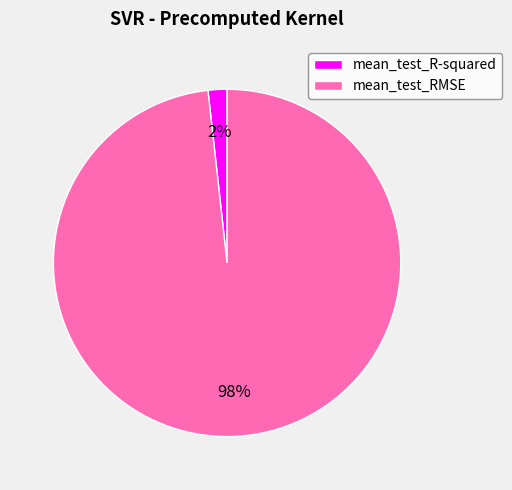

To the nearest percent, what is the difference between the largest and smallest slice percentages?

96%